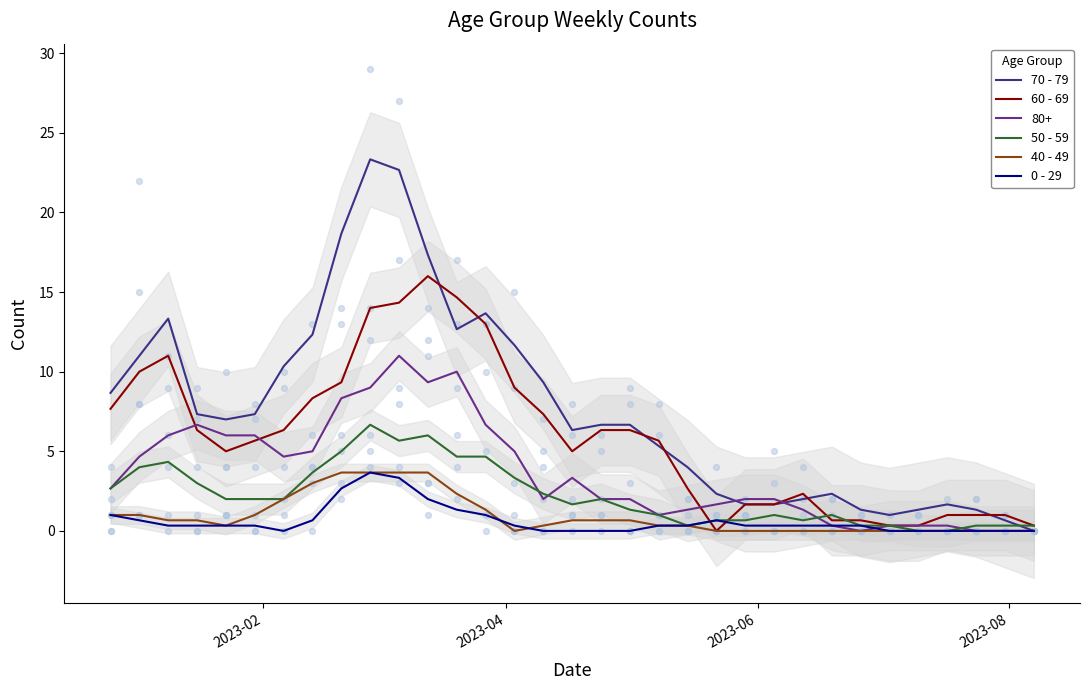

Which series contains the lowest Y value?

70 - 79